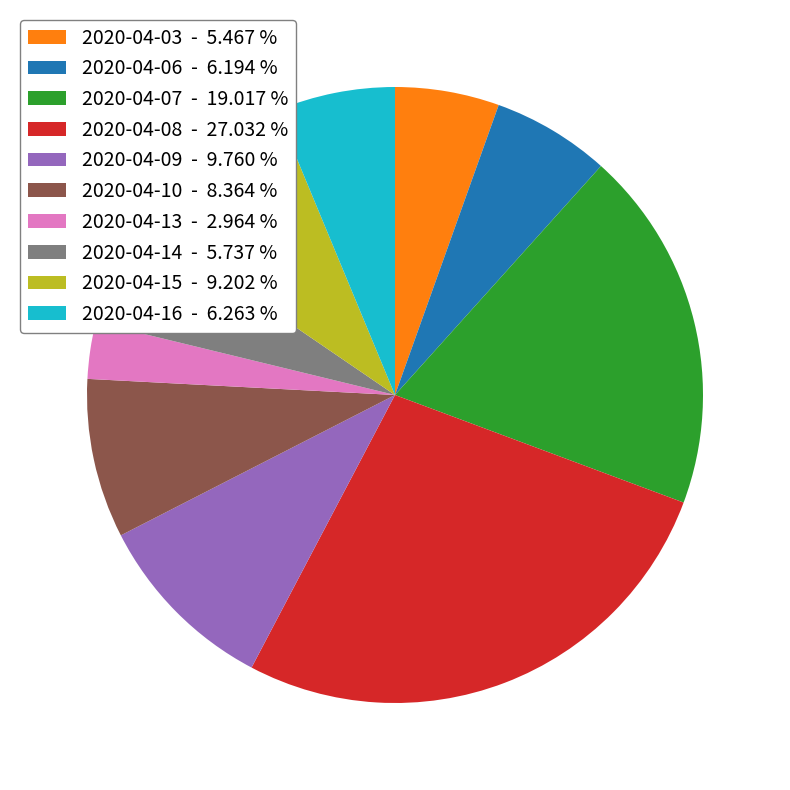

What is the smallest slice in the pie chart?

2020-04-13